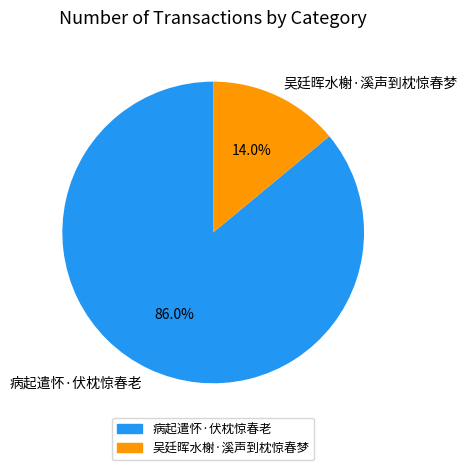

To the nearest percent, what portion does 吴廷晖水榭·溪声到枕惊春梦 represent?

14%